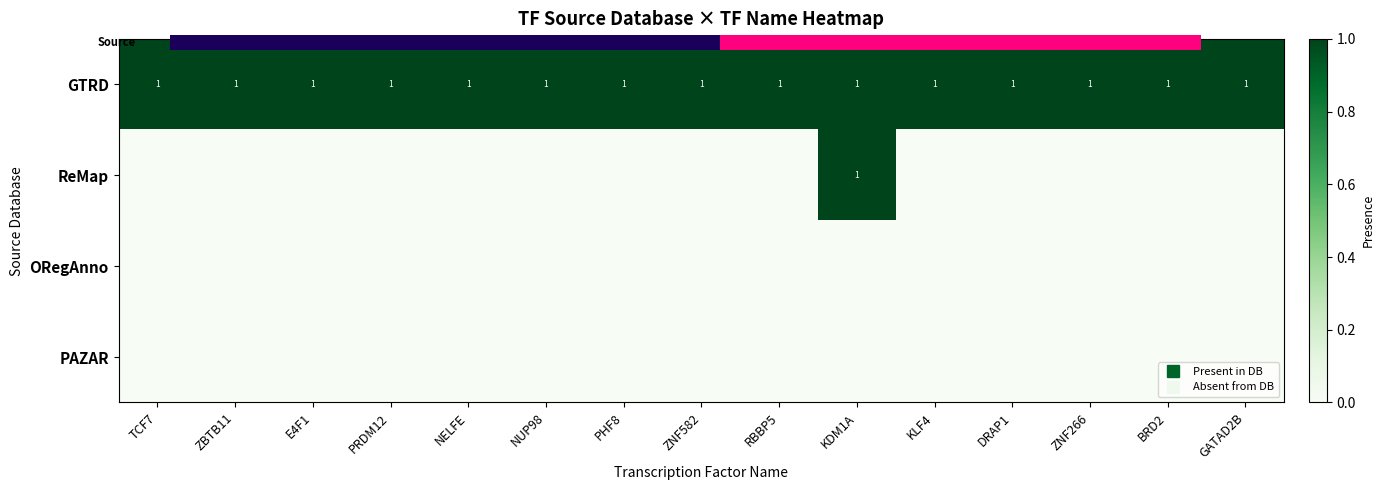

Reading left to right, extract all data points from this chart.

row_0: 1	1	1	1	1	1	1	1	1	1	1	1	1	1	1
row_1: 0	0	0	0	0	0	0	0	0	1	0	0	0	0	0
row_2: 0	0	0	0	0	0	0	0	0	0	0	0	0	0	0
row_3: 0	0	0	0	0	0	0	0	0	0	0	0	0	0	0